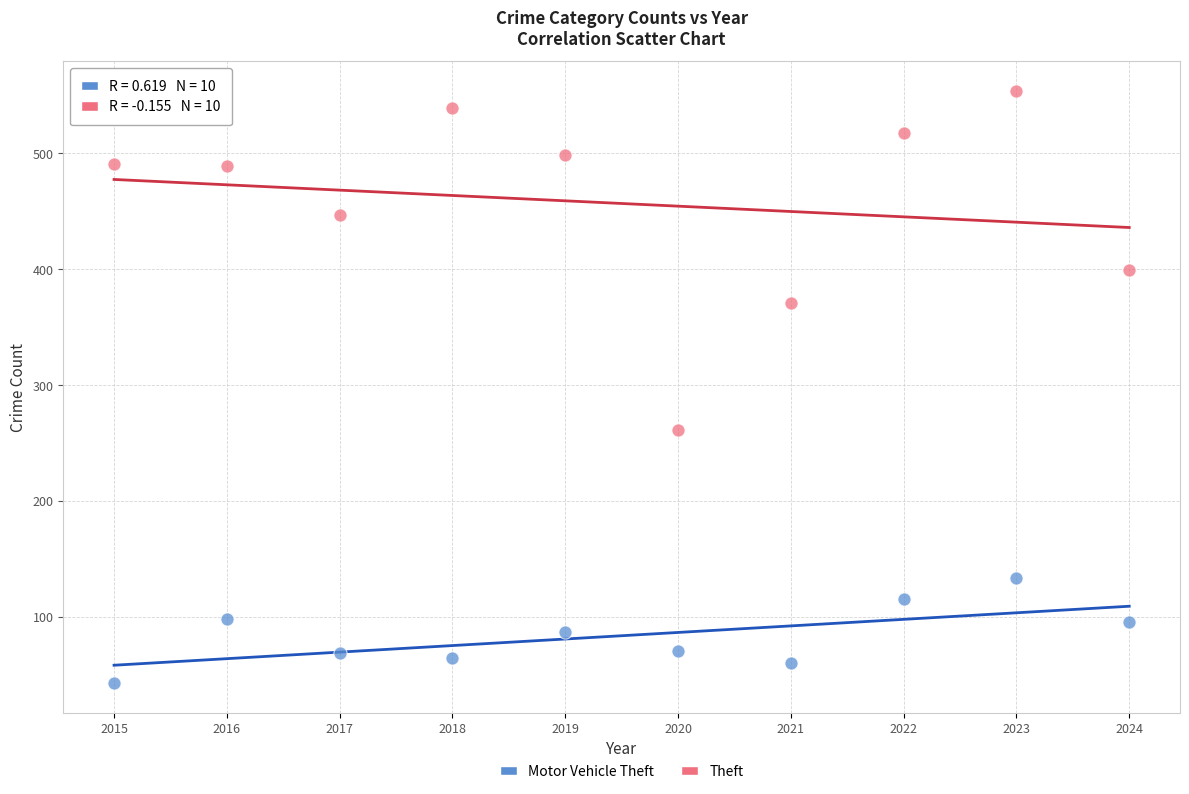

In the Theft series, what Y value is closest to 407?

399